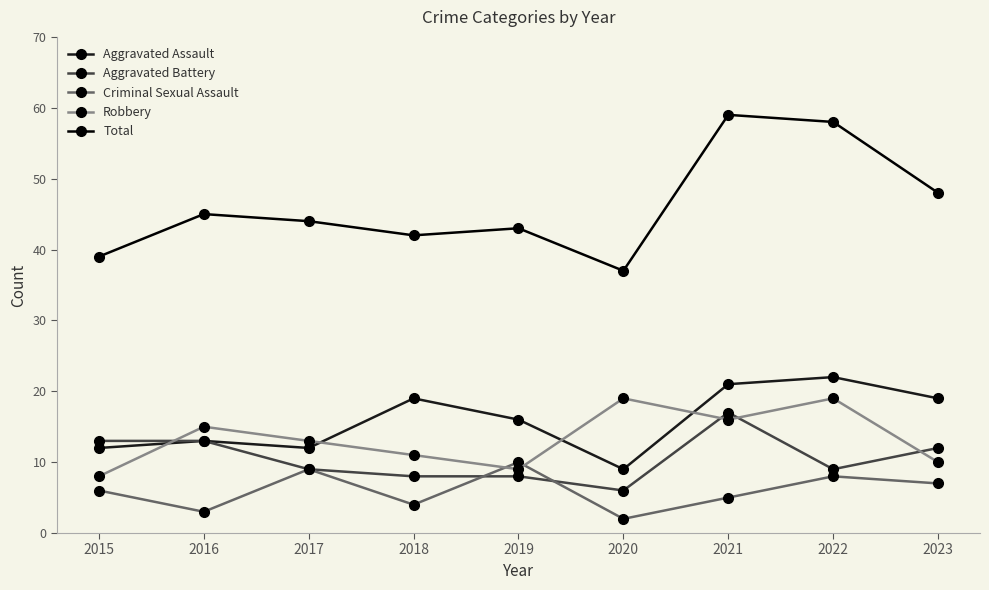

What are all the series names shown in the legend?

Aggravated Assault, Aggravated Battery, Criminal Sexual Assault, Robbery, Total